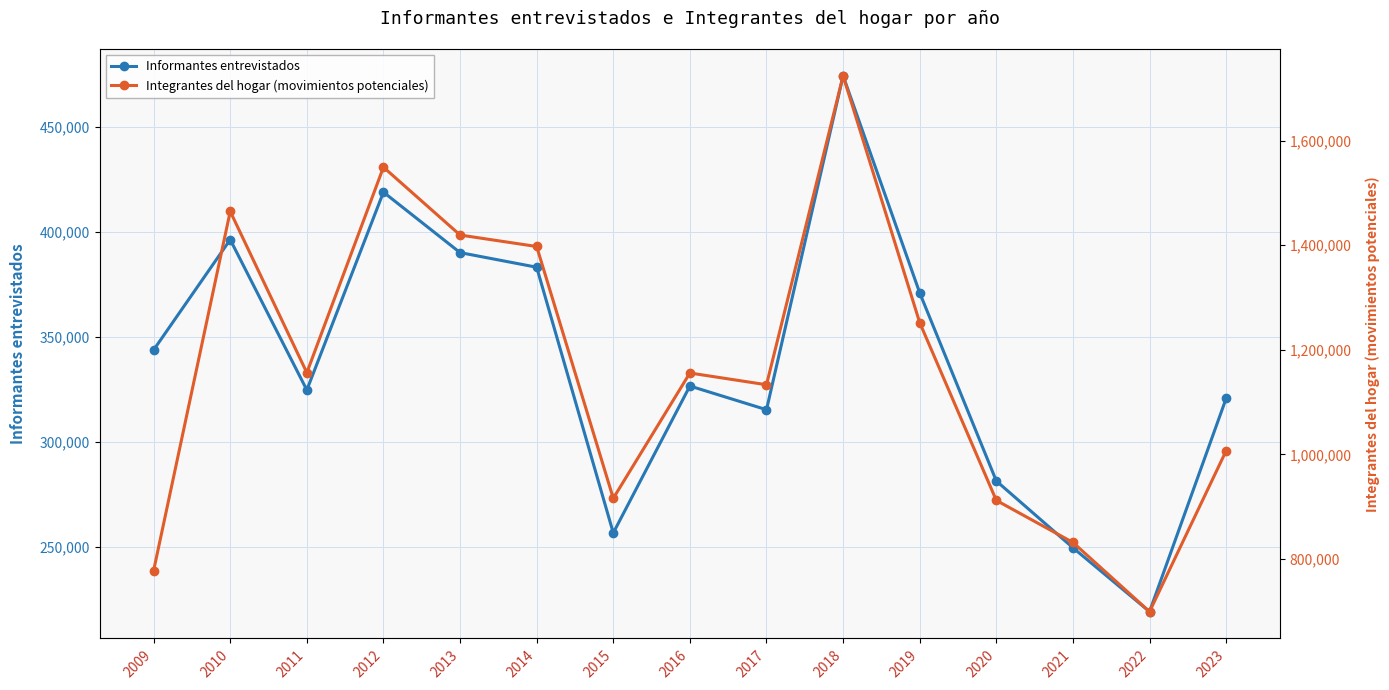

What is the maximum value shown in the chart?

1723857